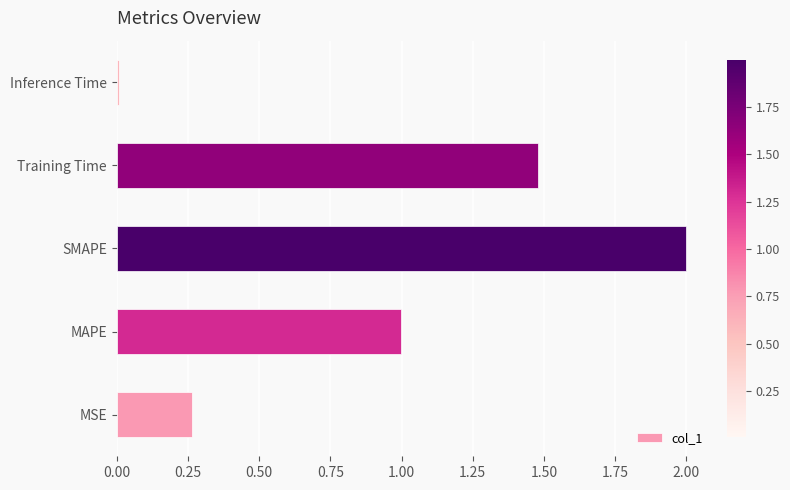

What is the difference between the values at Training Time and MAPE?

0.5